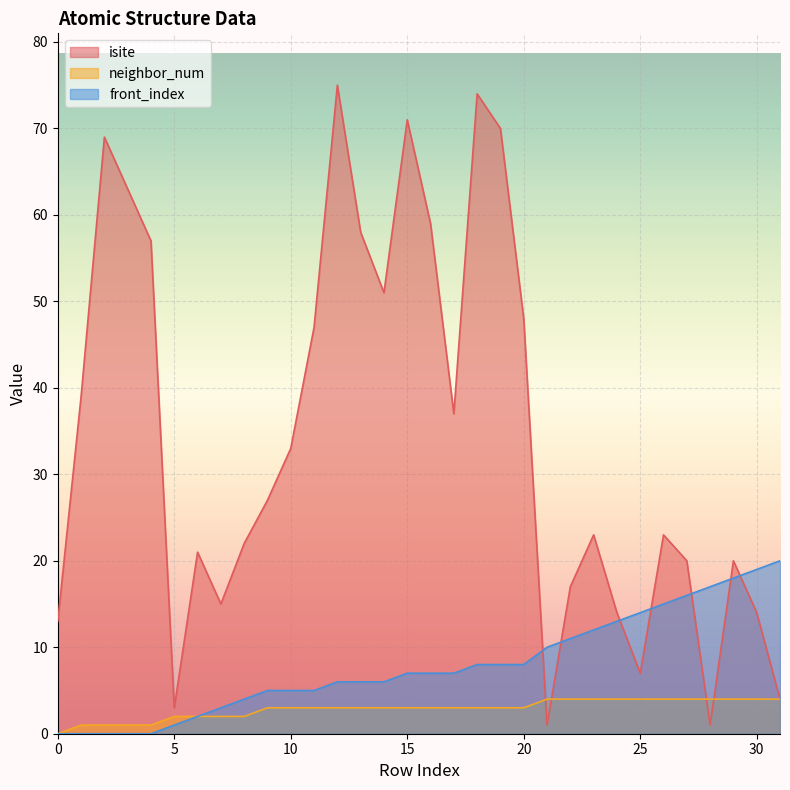

What is the minimum value for isite?

1